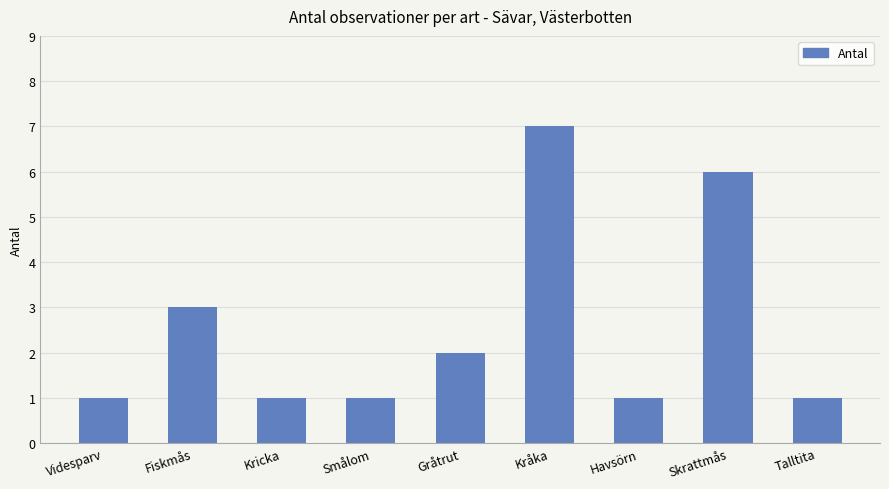

What is the difference between the second highest and second lowest values?

5